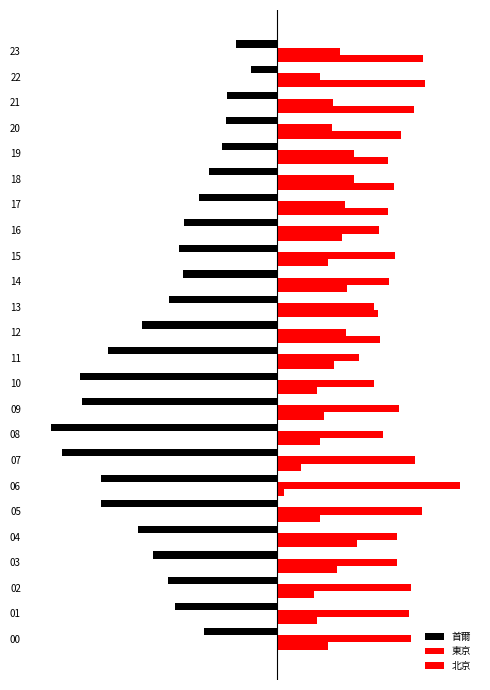

Which category has the highest value across all series?

6